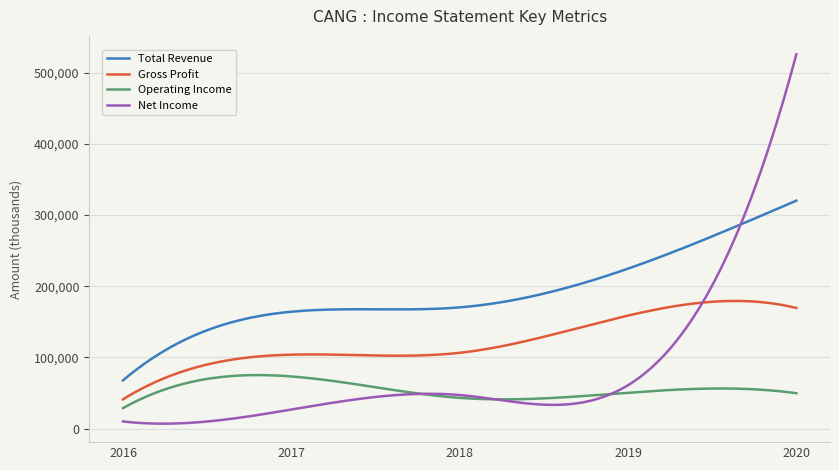

What is the lowest value of the Gross Profit series?

41200.0